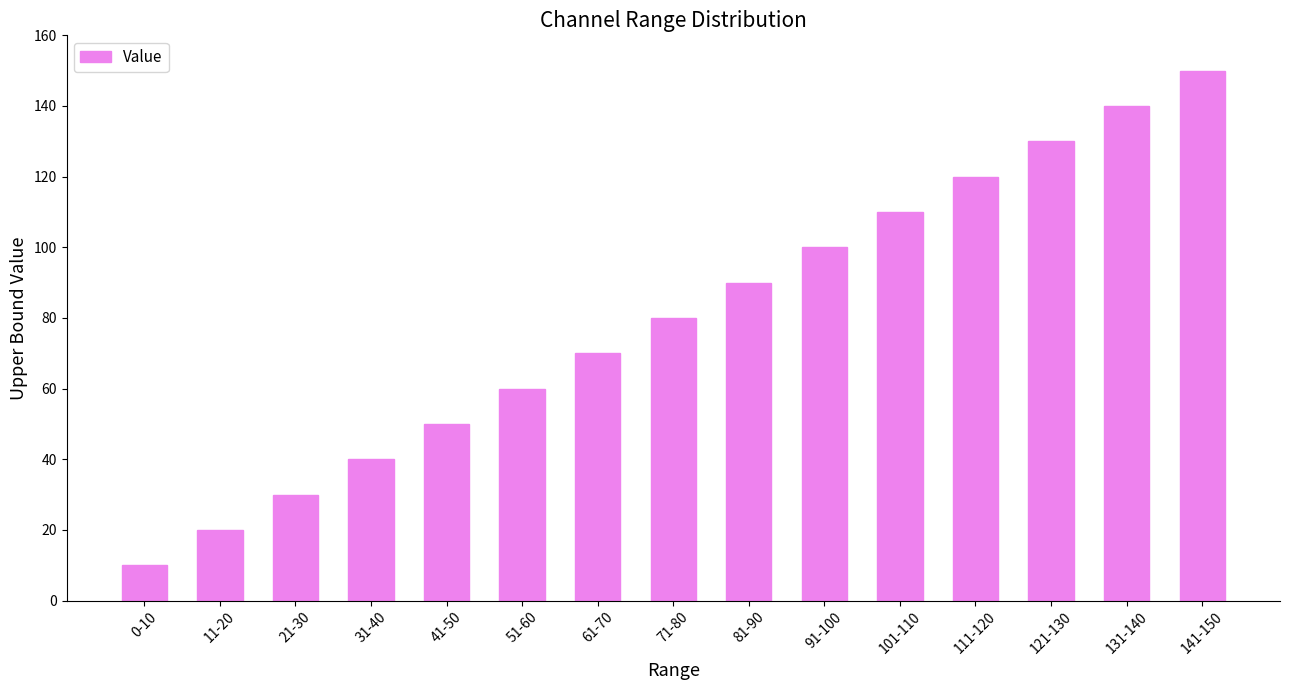

What is the value of the 6th bar from the left?

60